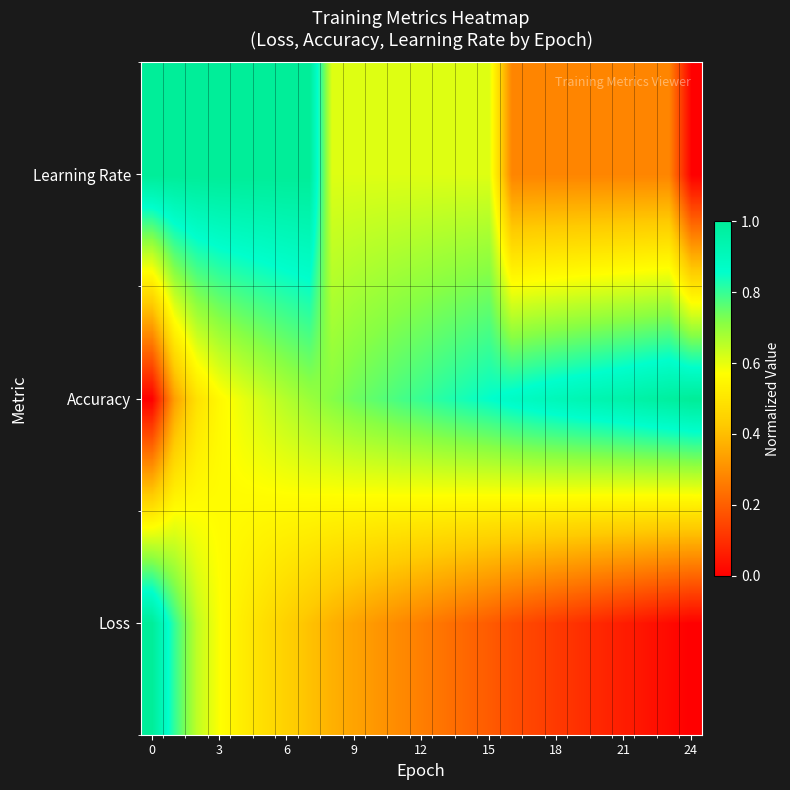

Reading left to right, extract all data points from this chart.

Loss: 1.0	0.8	0.6	0.6	0.5	0.5	0.4	0.4	0.4	0.3	0.3	0.3	0.3	0.2	0.2	0.2	0.2	0.1	0.1	0.1	0.1	0.1	0.0	0.0	0.0
Accuracy: 0.0	0.3	0.5	0.6	0.6	0.6	0.7	0.7	0.7	0.7	0.8	0.8	0.8	0.8	0.8	0.9	0.9	0.9	0.9	0.9	0.9	1.0	1.0	1.0	1.0
Learning Rate: 1.0	1.0	1.0	1.0	1.0	1.0	1.0	1.0	0.6	0.6	0.6	0.6	0.6	0.6	0.6	0.6	0.3	0.3	0.3	0.3	0.3	0.3	0.3	0.3	0.0